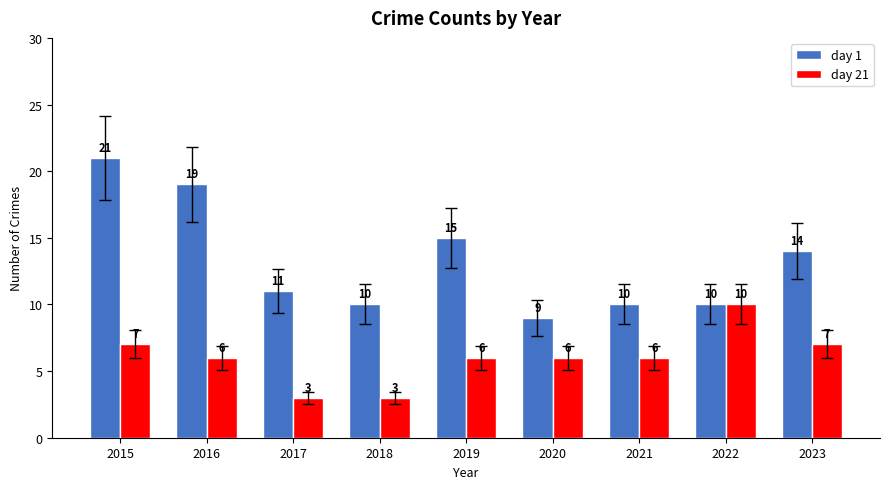

Which series has the widest spread of values?

day 1